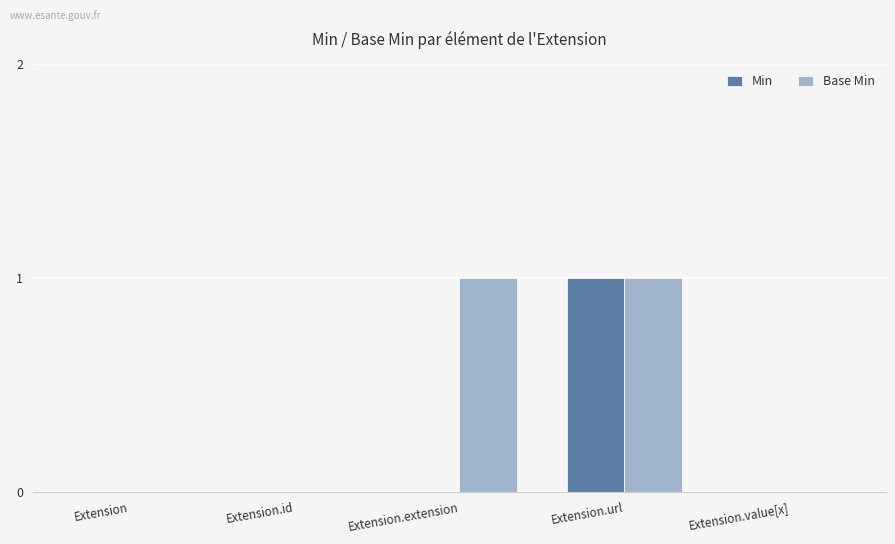

How many series are shown in this chart?

2